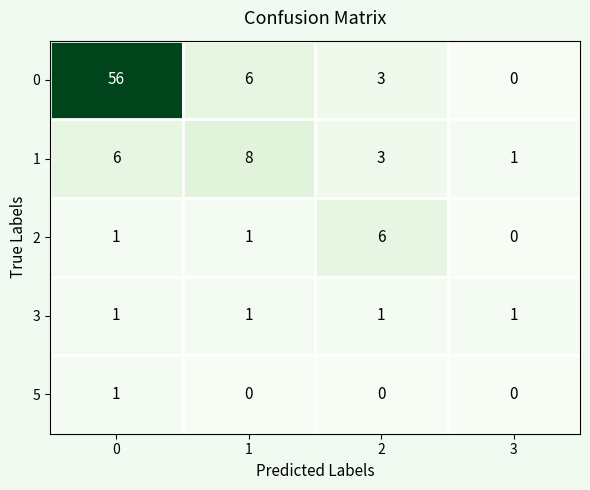

The 1 series shows 9 at 0. True or false?

False